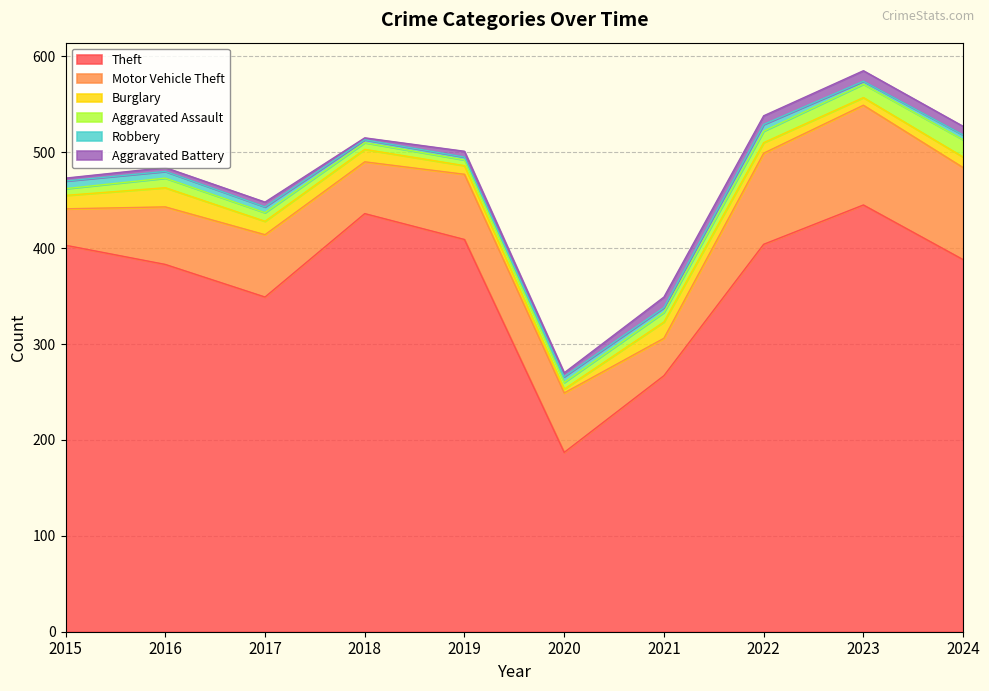

True or false: Robbery and Theft intersect in this chart.

False